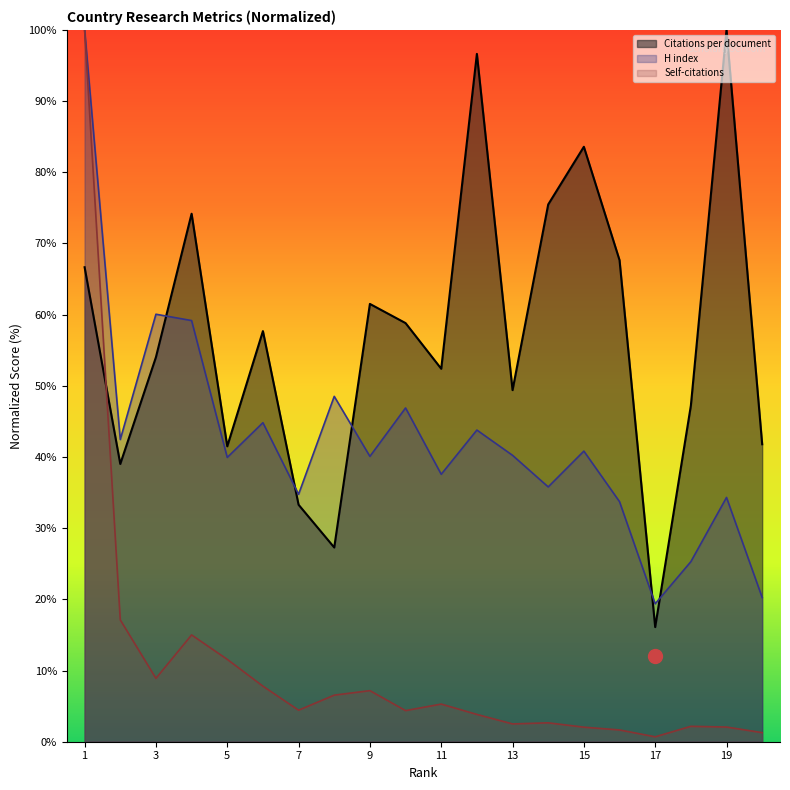

Rank the series at 16 from lowest to highest value.

Self-citations, H index, Citations per document